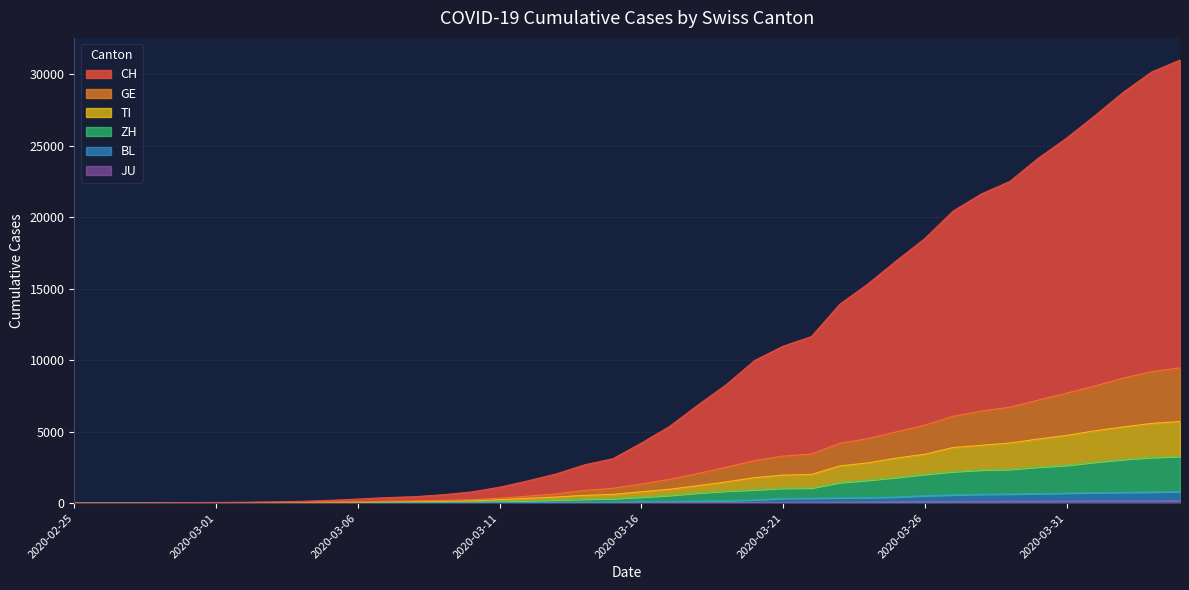

True or false: ZH has more than 2 interior local peaks.

False